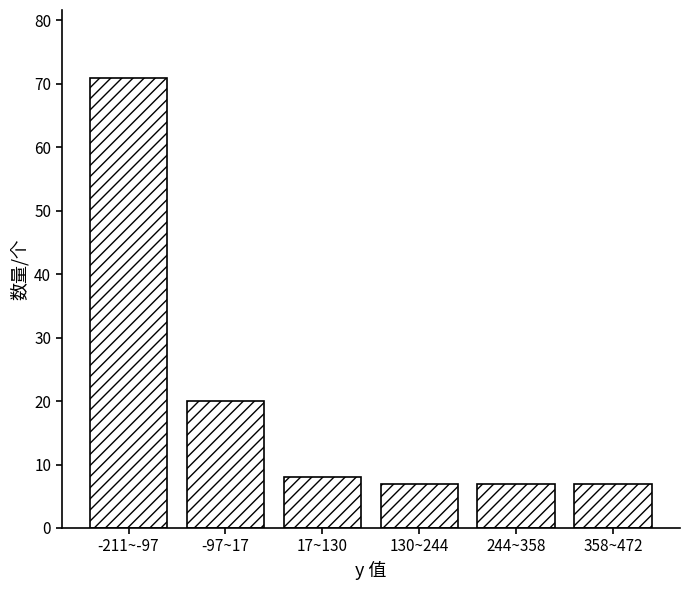

Reading right to left, extract all data points from this chart.

358~472=7	244~358=7	130~244=7	17~130=8	-97~17=20	-211~-97=71